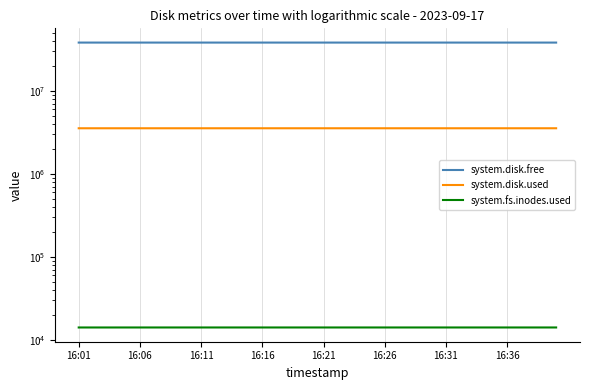

Which series has the largest total across all categories?

system.disk.free